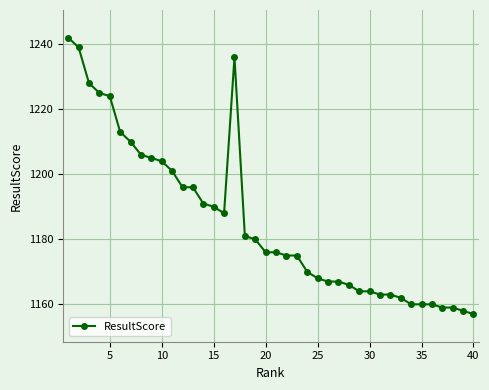

How many distinct data groups are displayed?

1